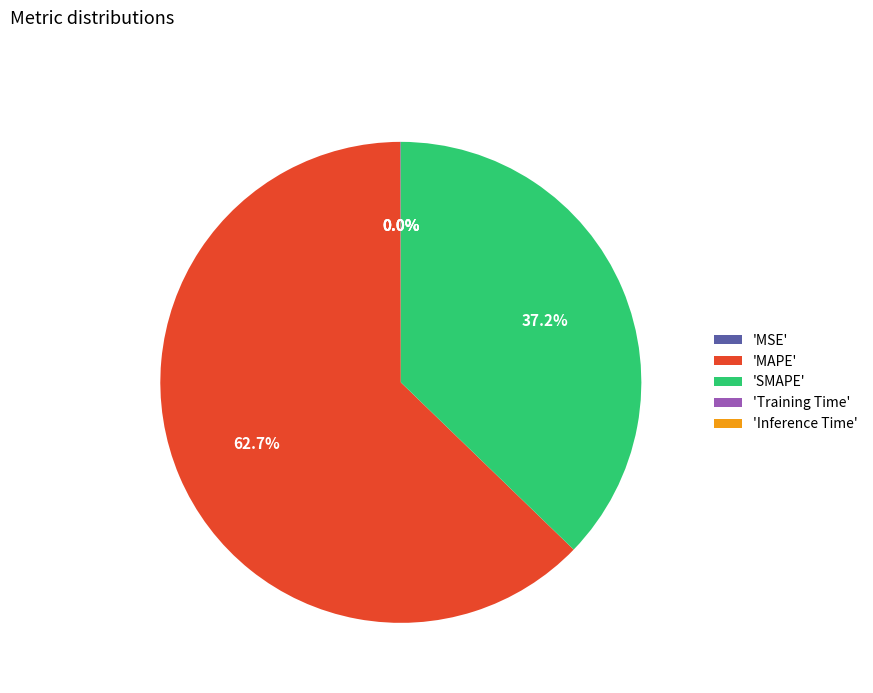

What is the total percentage of 'MAPE' and 'SMAPE'?

100.0%